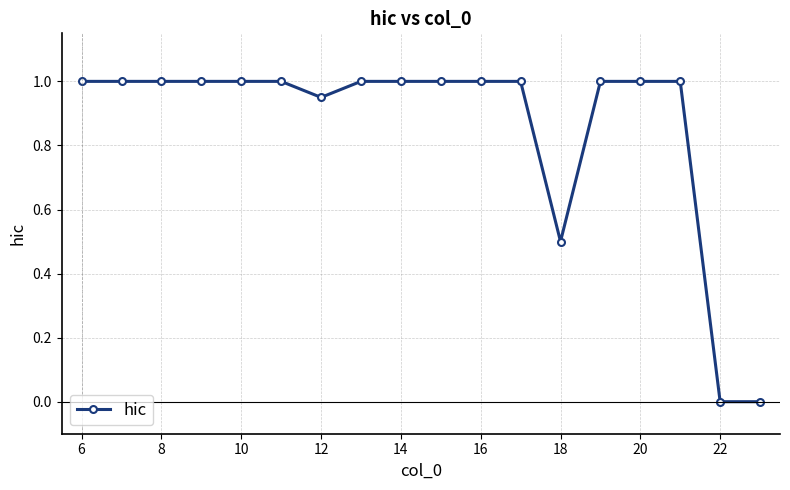

What is the greatest value displayed?

1.0